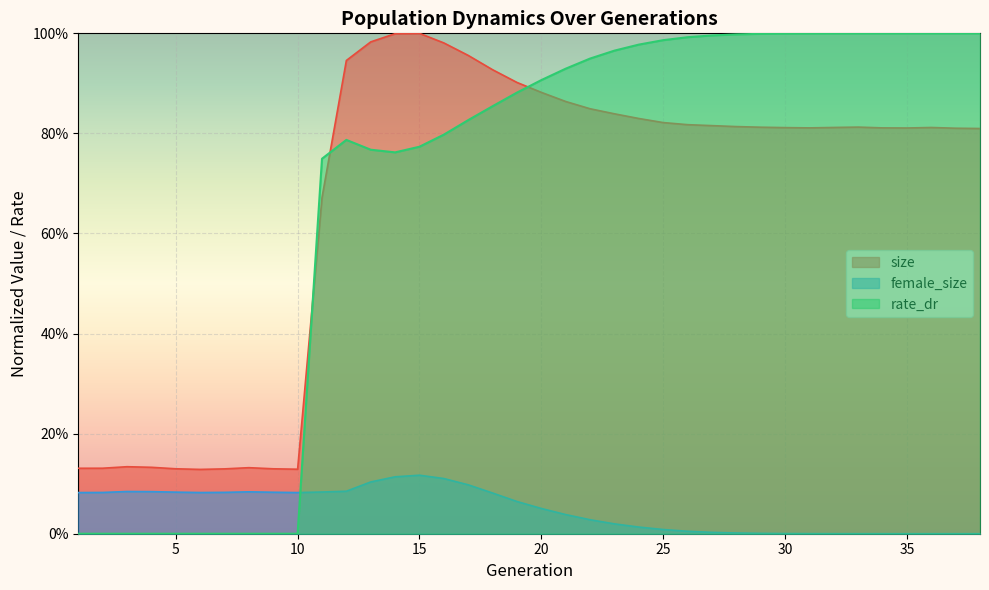

Does the chart display data point markers on the line(s)?

No